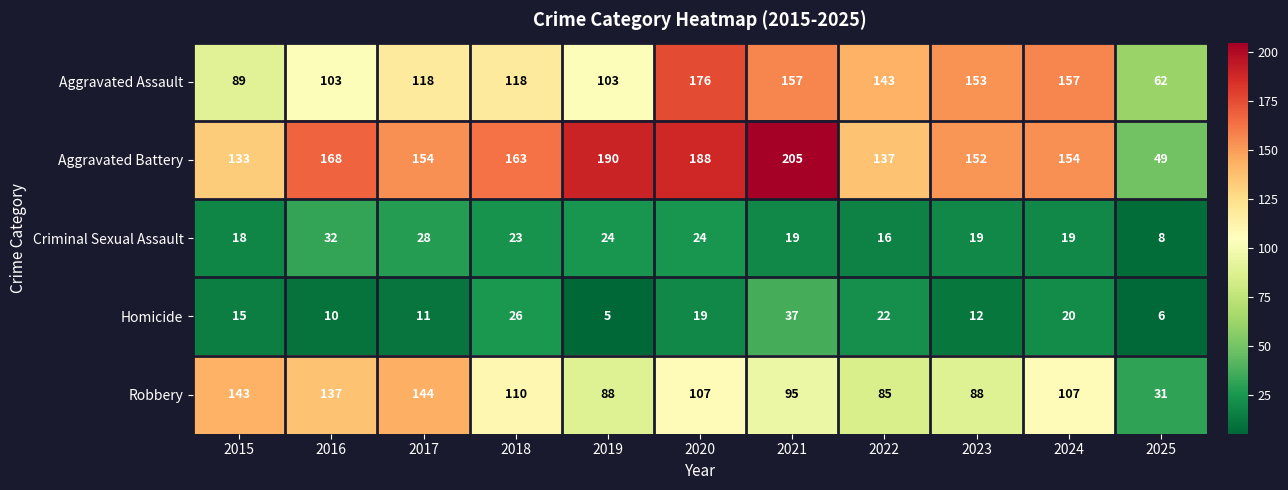

At which label is Aggravated Battery closest to 127?

2015